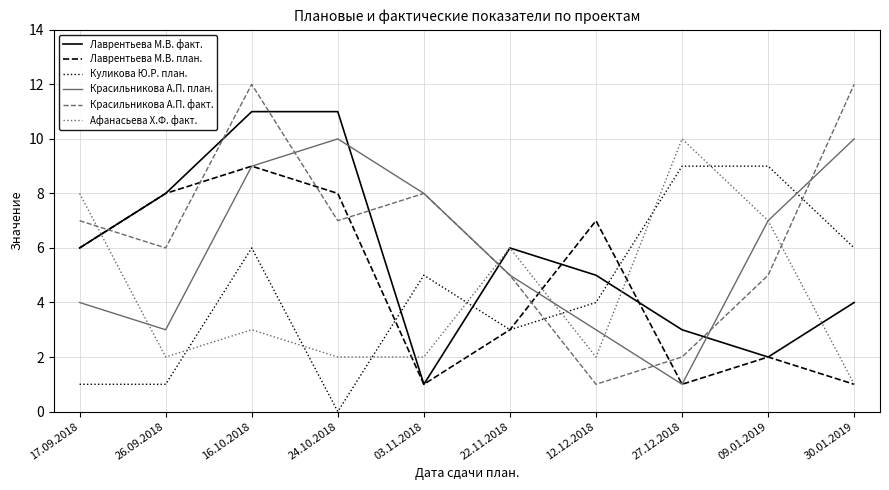

The value of Афанасьева Х.Ф. факт. at 17.09.2018 is 8. True or false?

True